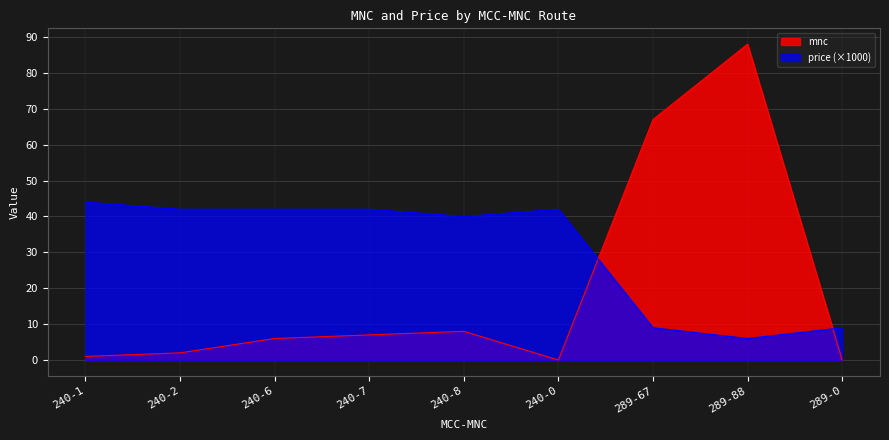

Where is the first local minimum for mnc?

240-0